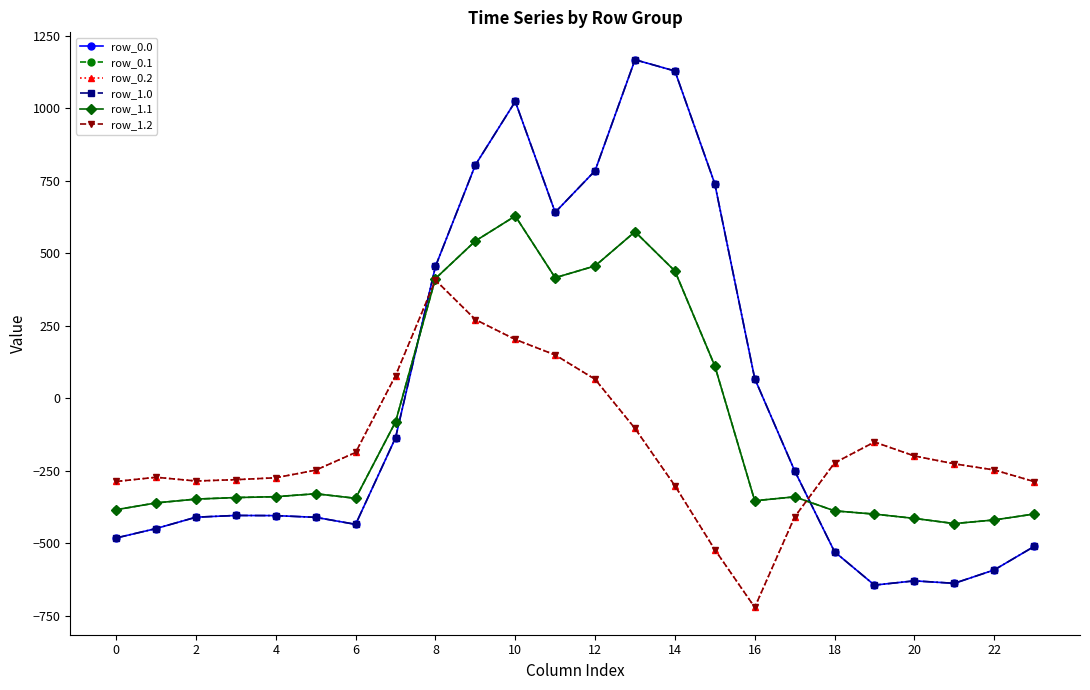

Which category has the lowest value in the row_1.0 series?

19